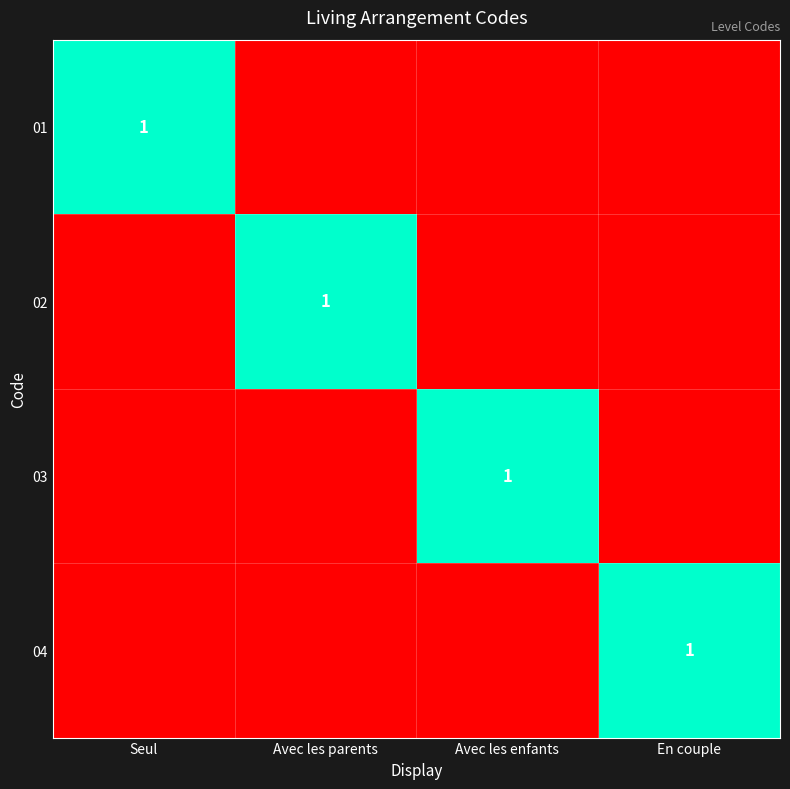

What is the difference between the maximum and minimum values in the 03 series?

1